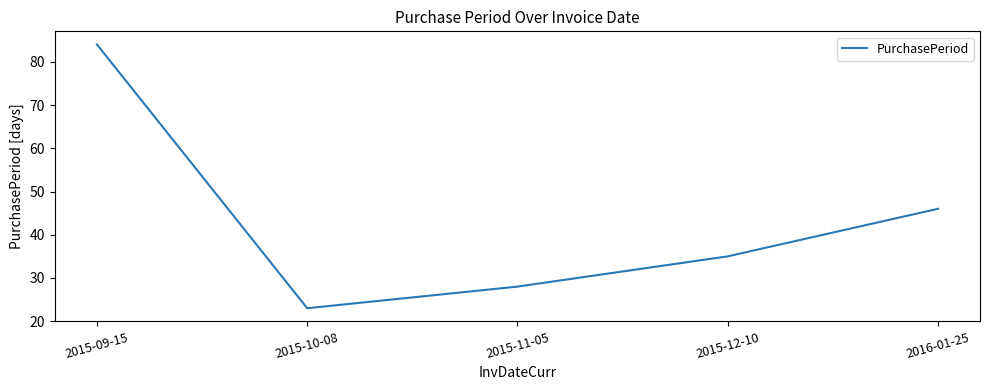

Reading left to right, list all the values displayed in this chart.

2015-09-15=84	2015-10-08=23	2015-11-05=28	2015-12-10=35	2016-01-25=46